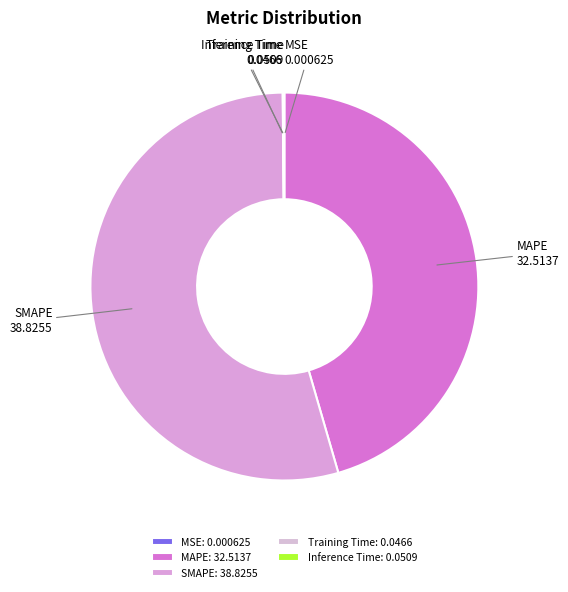

True or false: MAPE accounts for 54% of the total.

False